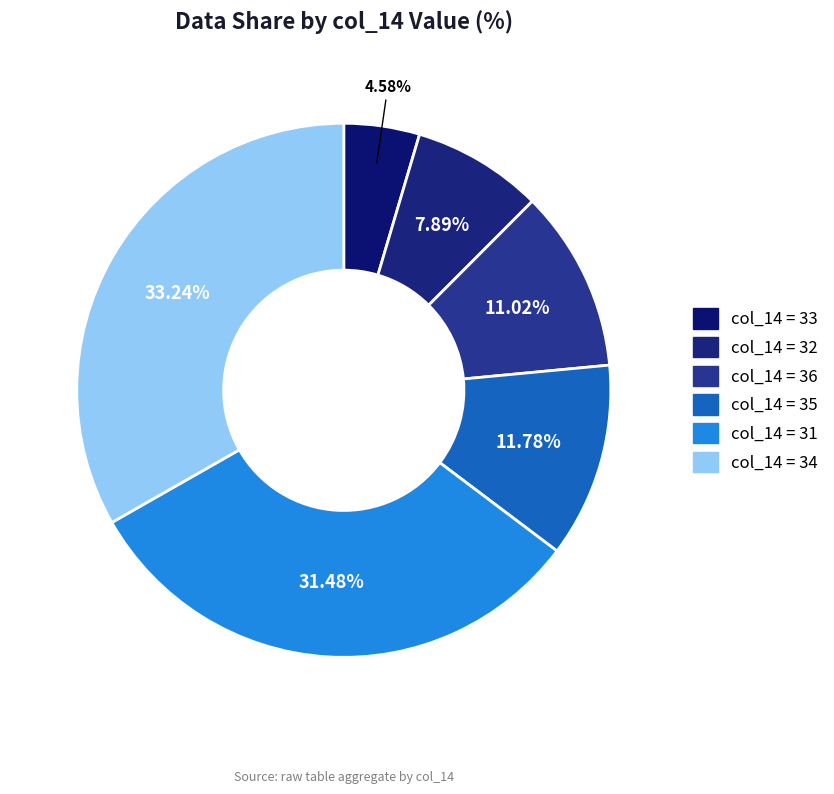

To the nearest percent, what is the average slice percentage?

17%